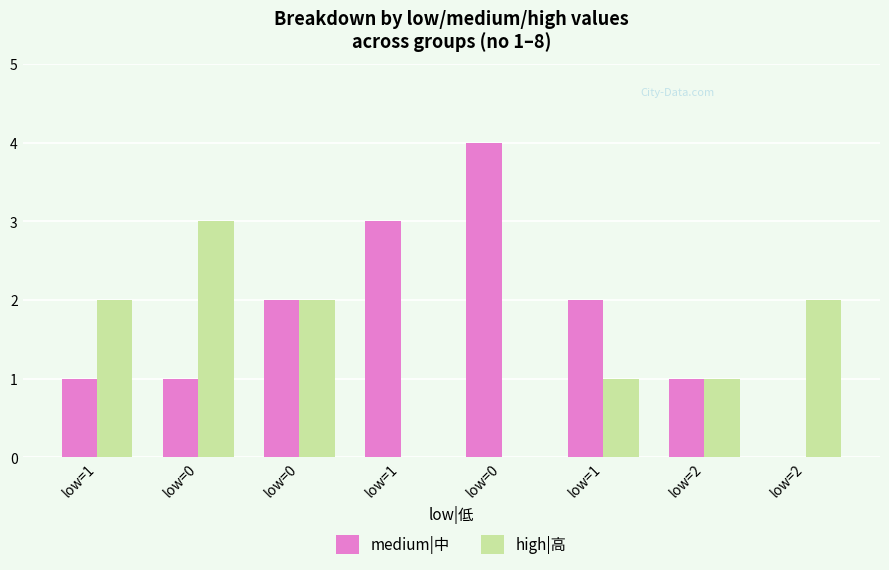

How many categories are shown in the chart?

8